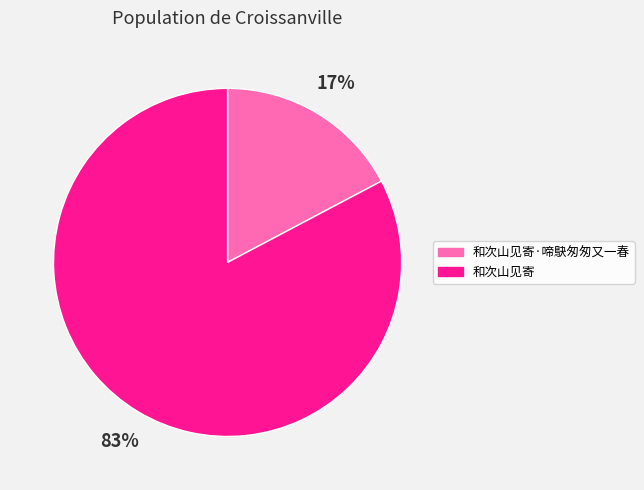

What percentage is the 和次山见寄 slice, to the nearest percent?

83%